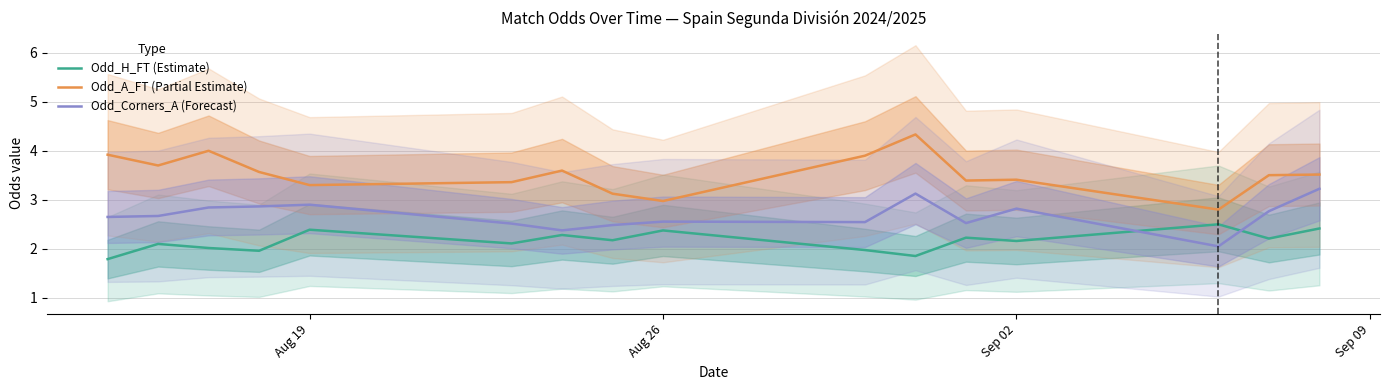

Reading left to right, what are all the values shown in this chart?

Odd_H_FT (Estimate): 1.8	2.1	2.0	2.0	2.4	2.1	2.3	2.2	2.4	2.0	1.9	2.2	2.2	2.5	2.2	2.4
Odd_A_FT (Partial Estimate): 3.9	3.7	4.0	3.6	3.3	3.4	3.6	3.1	3.0	3.9	4.3	3.4	3.4	2.8	3.5	3.5
Odd_Corners_A (Forecast): 2.6	2.7	2.8	2.9	2.9	2.5	2.4	2.5	2.6	2.5	3.1	2.5	2.8	2.0	2.8	3.2